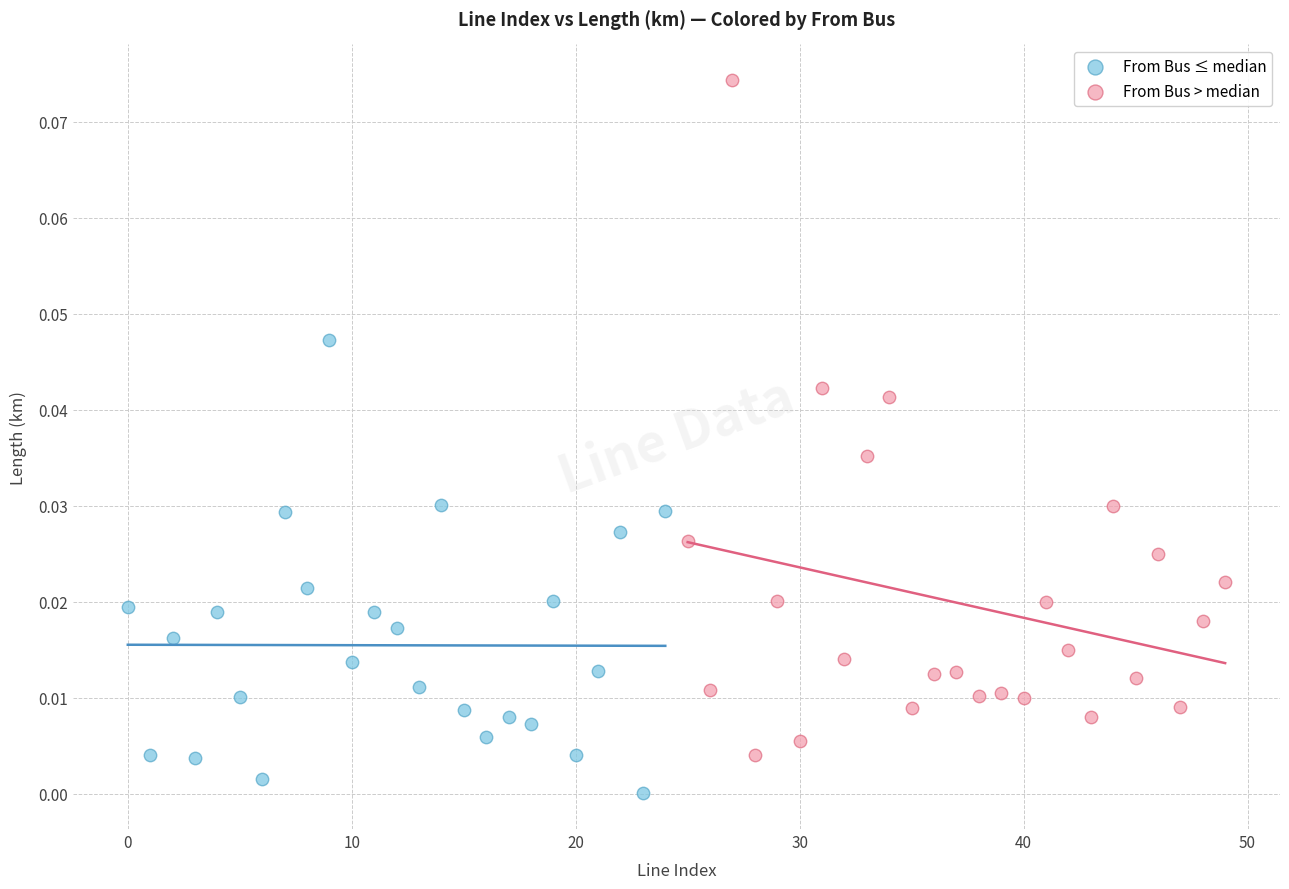

Which series contains the highest Y value?

From Bus > median